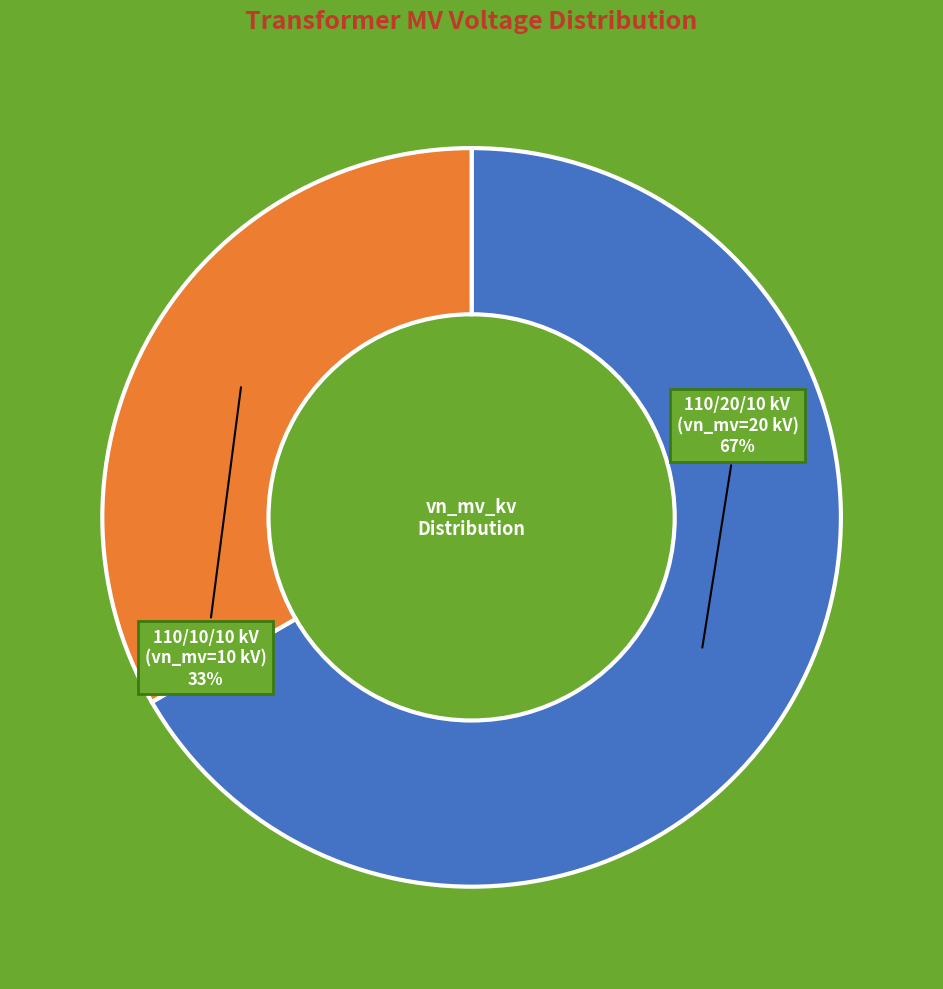

Does any single category account for the majority?

Yes